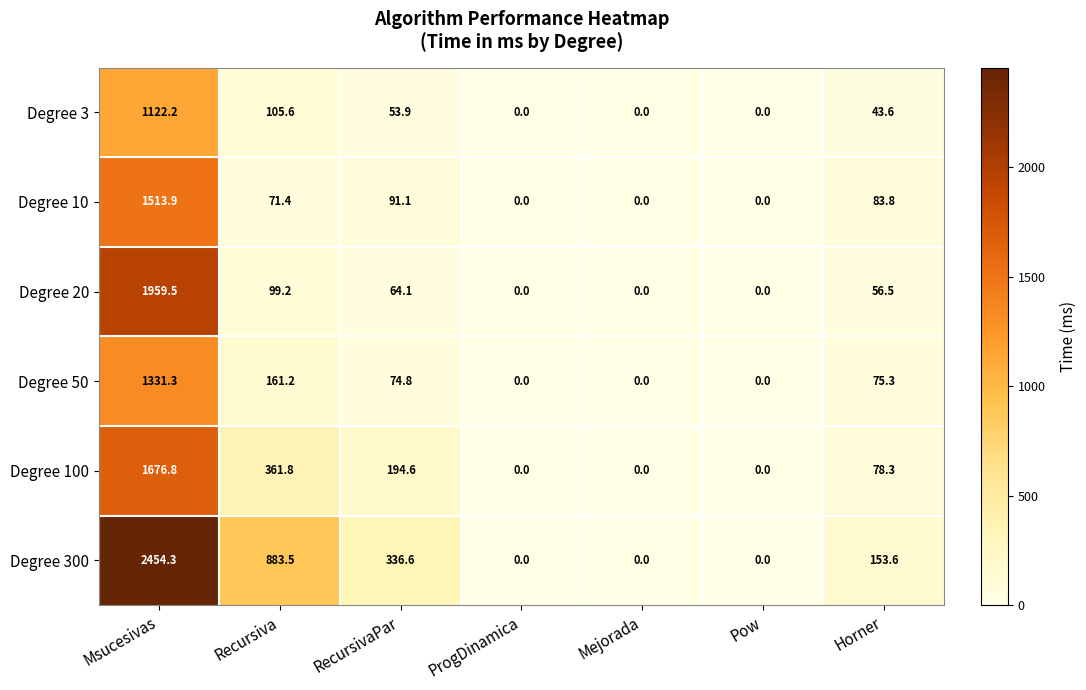

Between Mejorada and Horner, which series saw the biggest shift?

Degree 300